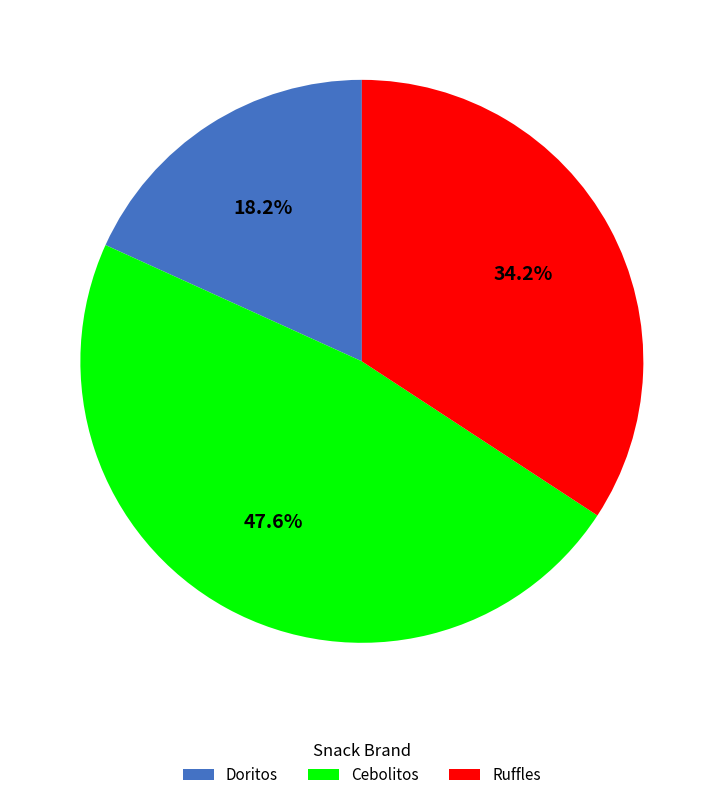

To the nearest percent, what portion does Cebolitos represent?

48%